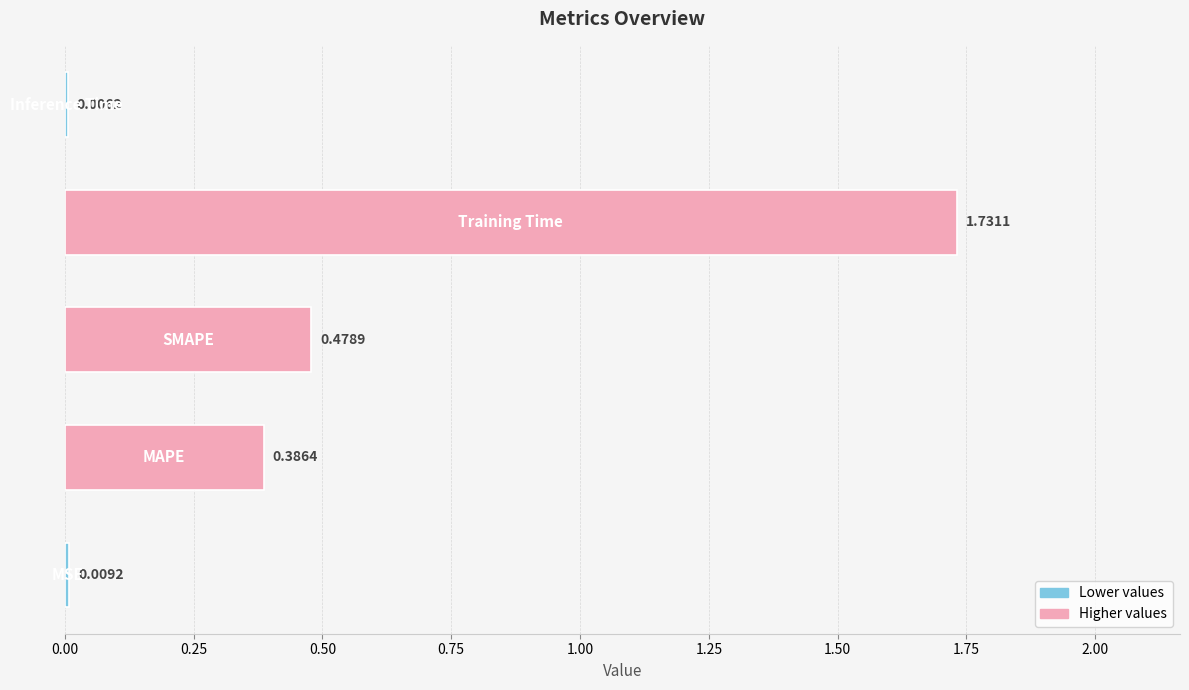

What is the sum of all values?

2.6